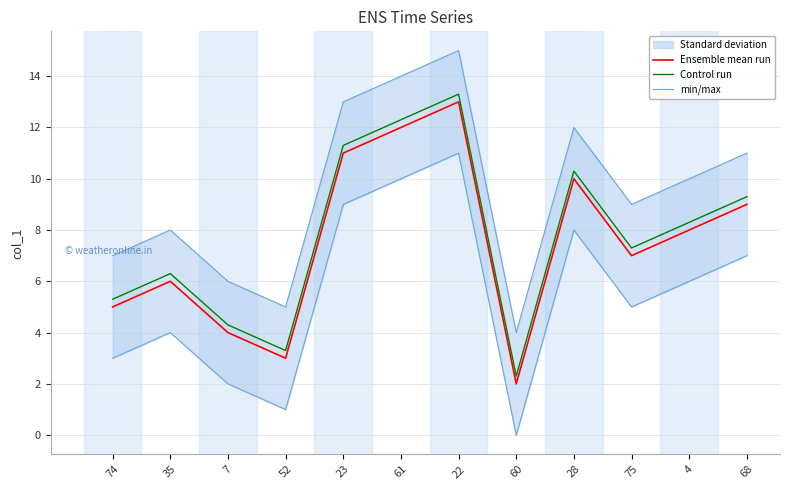

What is the approximate value of Control run at 23?

11.3